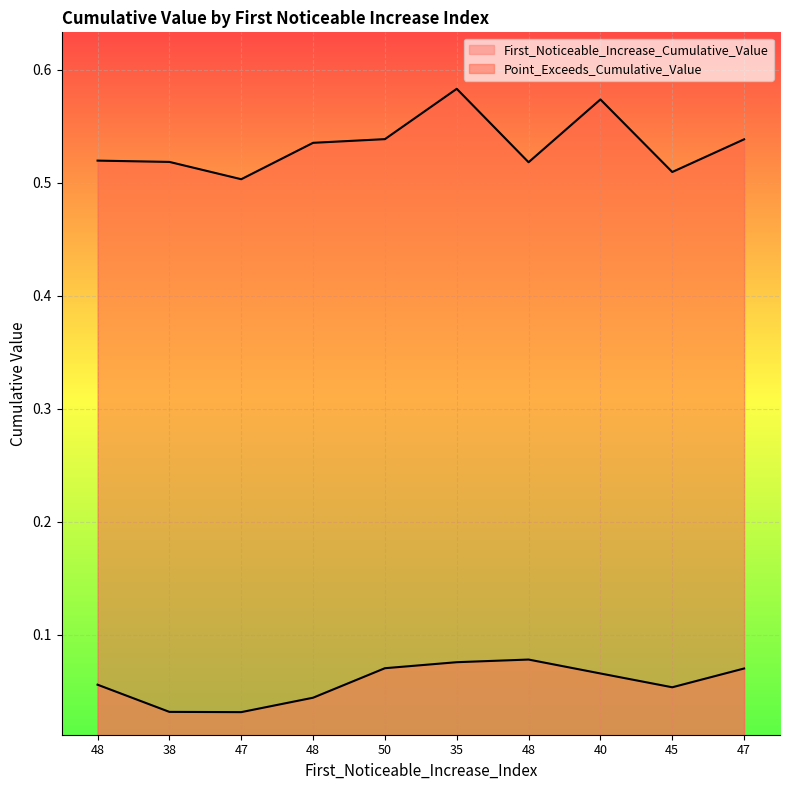

Rank the series at 47 from lowest to highest value.

First_Noticeable_Increase_Cumulative_Value, Point_Exceeds_Cumulative_Value